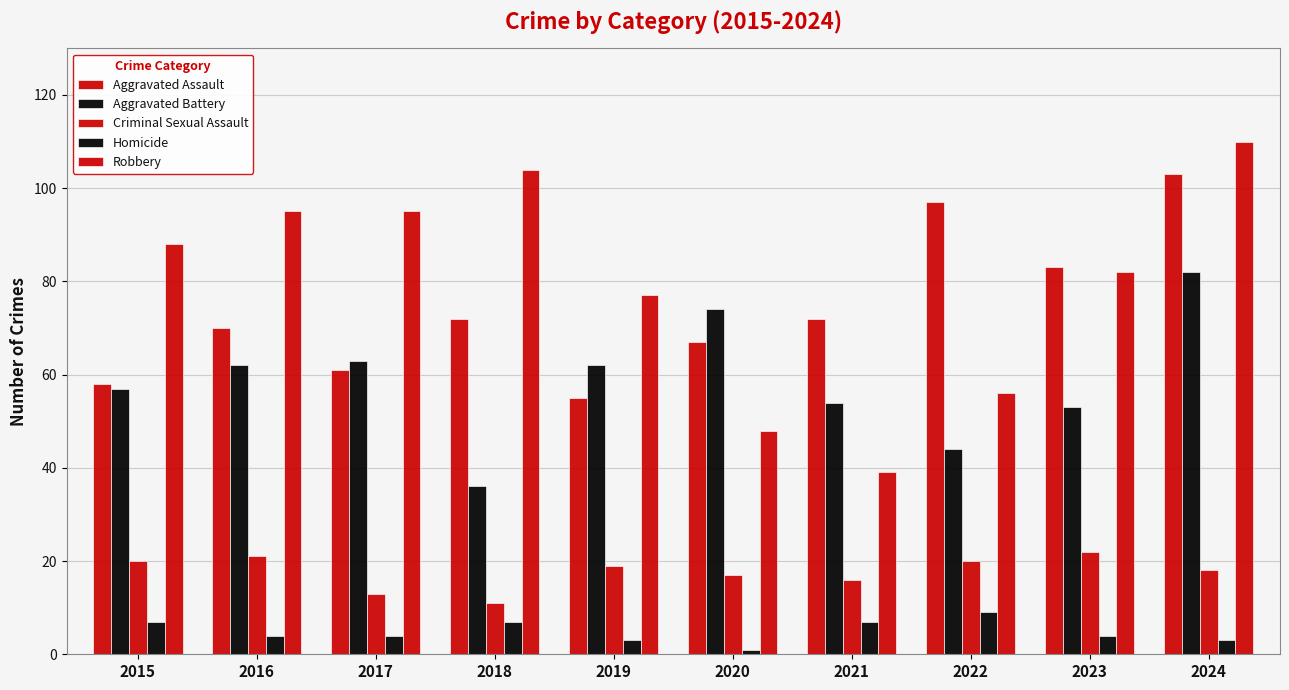

What is the value of the Aggravated Assault bar at the 5th from the left?

55